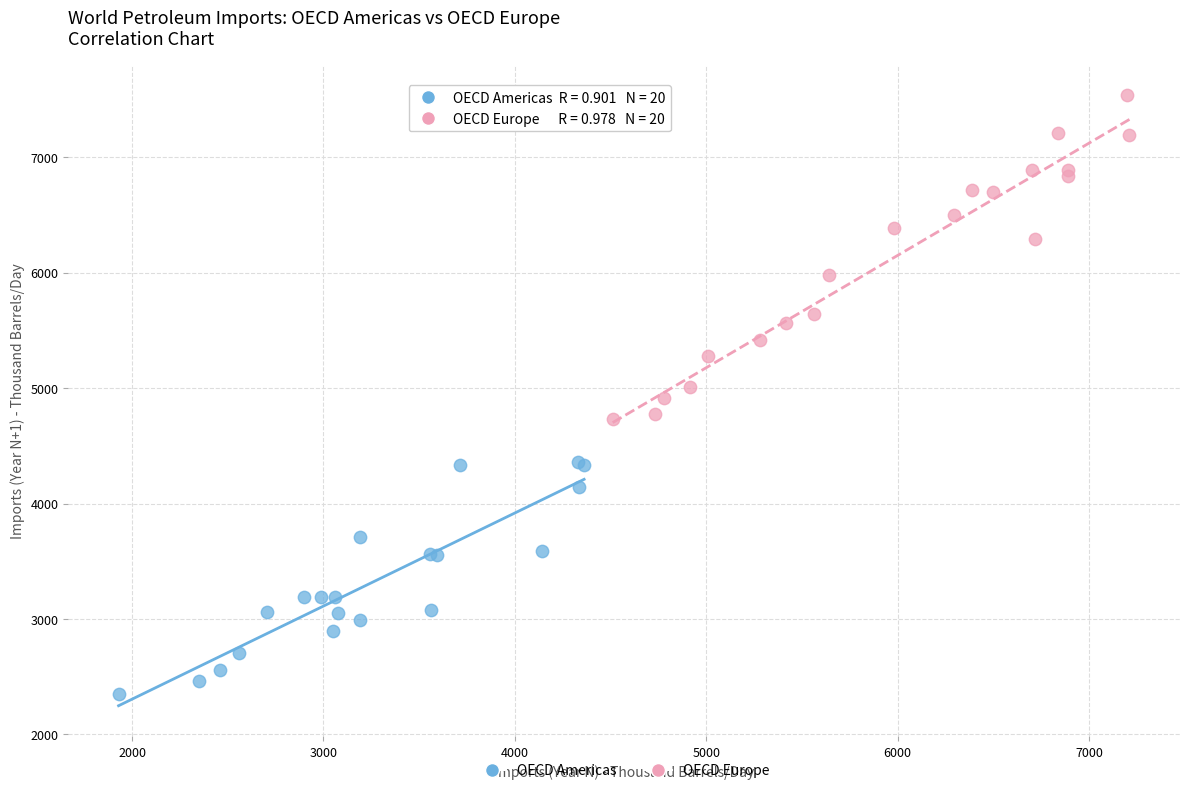

Which series contains the highest Y value?

OECD Europe